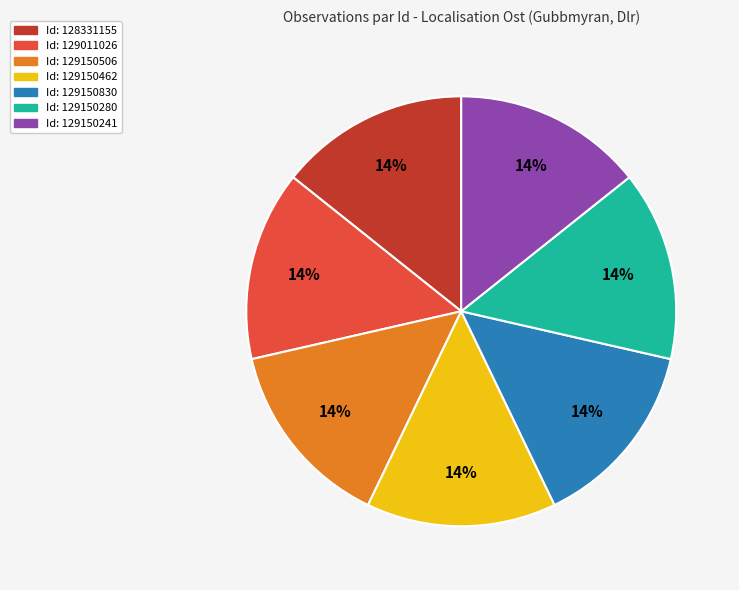

How many slices are in this pie chart?

7